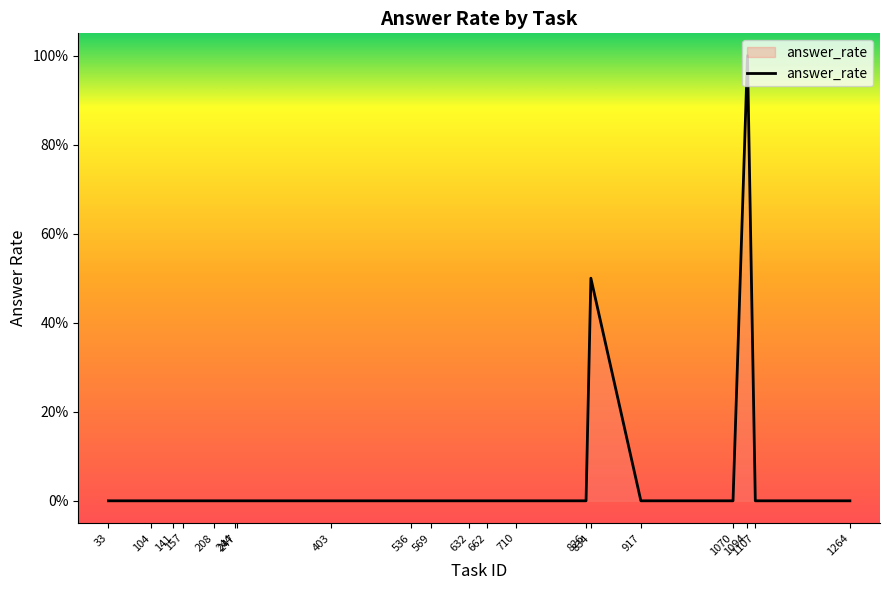

Reading right to left, what are all the values shown in this chart?

1264=0.0	1107=0.0	1094=1.0	1070=0.0	917=0.0	834=0.5	826=0.0	710=0.0	662=0.0	632=0.0	569=0.0	536=0.0	403=0.0	247=0.0	244=0.0	208=0.0	157=0.0	141=0.0	104=0.0	33=0.0